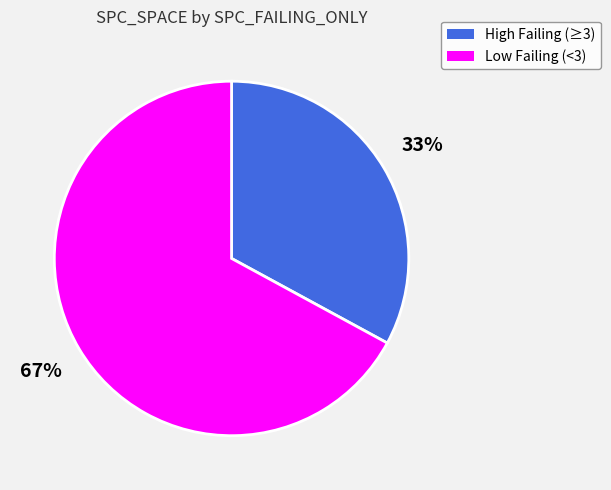

Does any single category account for the majority?

Yes